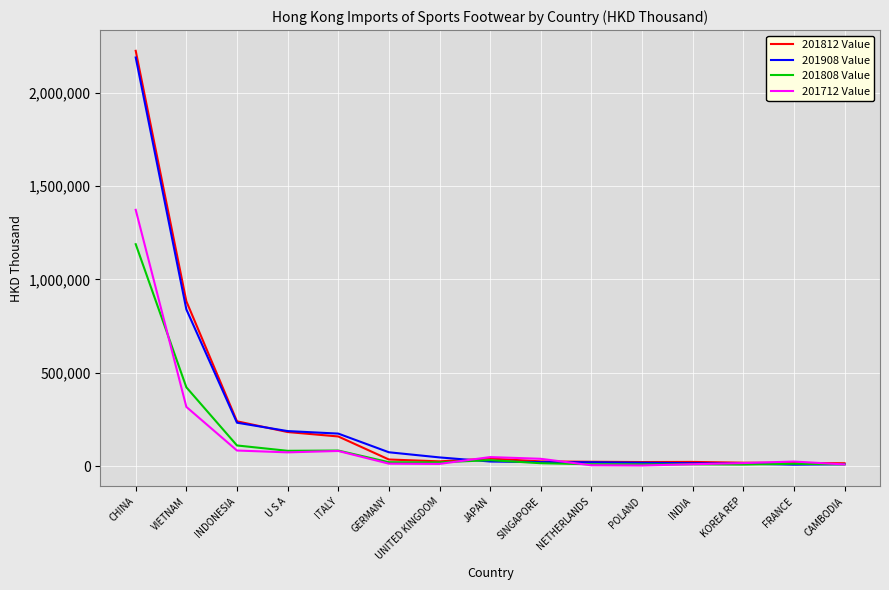

What is the greatest value displayed?

2224939.0